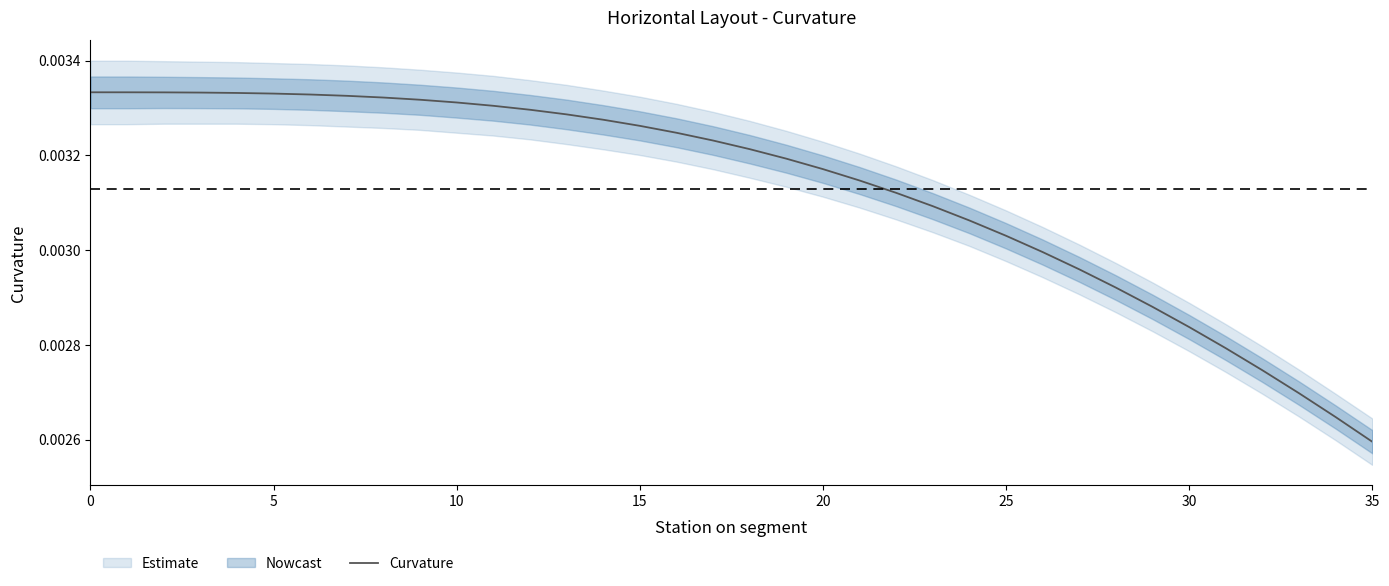

How many categories are shown in the chart?

36